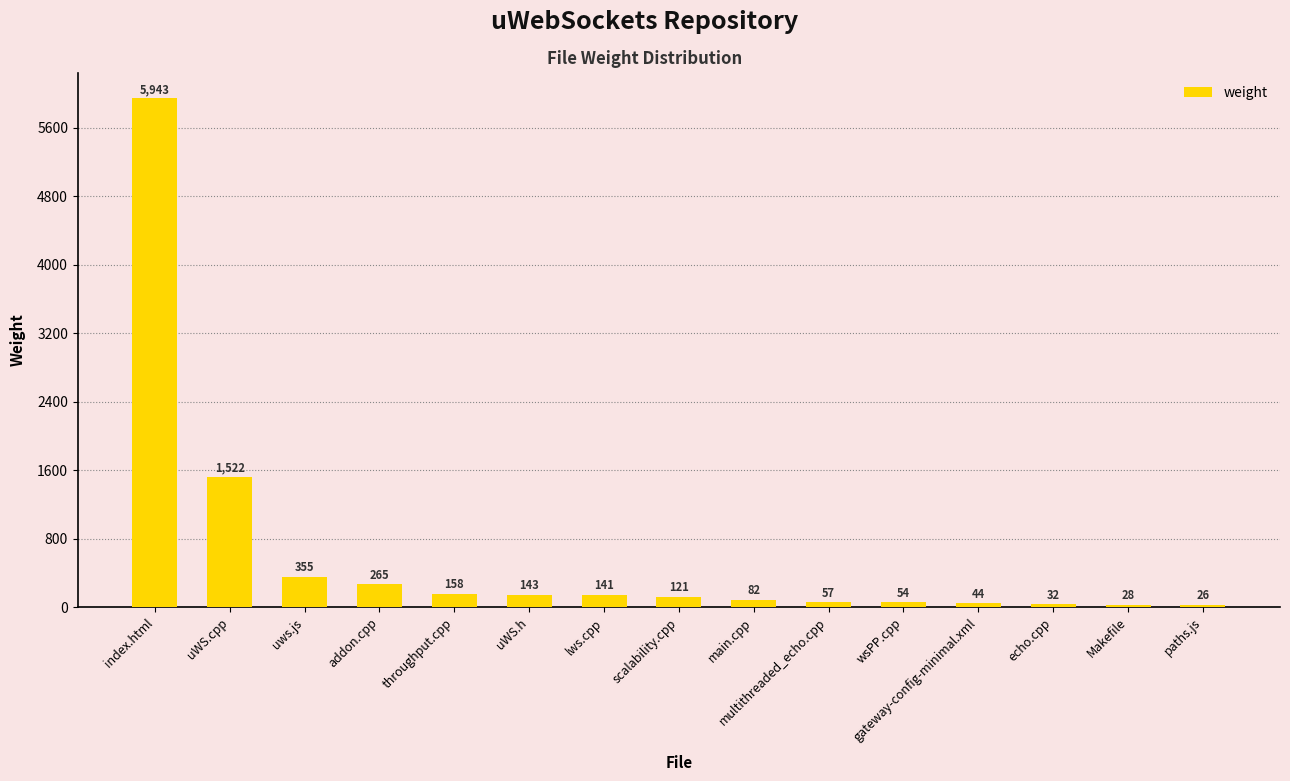

Reading right to left, list all the values displayed in this chart.

paths.js=26	Makefile=28	echo.cpp=32	gateway-config-minimal.xml=44	wsPP.cpp=54	multithreaded_echo.cpp=57	main.cpp=82	scalability.cpp=121	lws.cpp=141	uWS.h=143	throughput.cpp=158	addon.cpp=265	uws.js=355	uWS.cpp=1522	index.html=5943